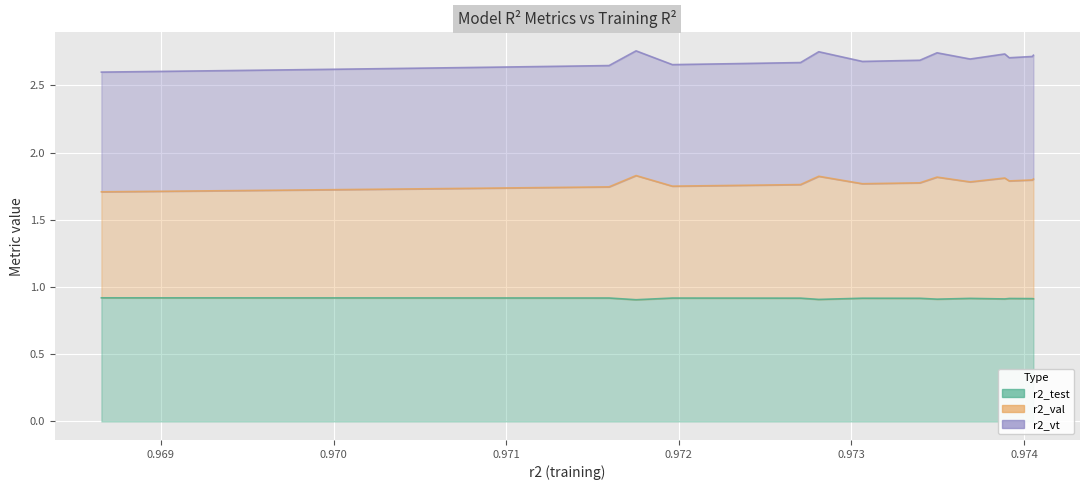

The value of r2_val at model_2_8_19 is 1.7. True or false?

True